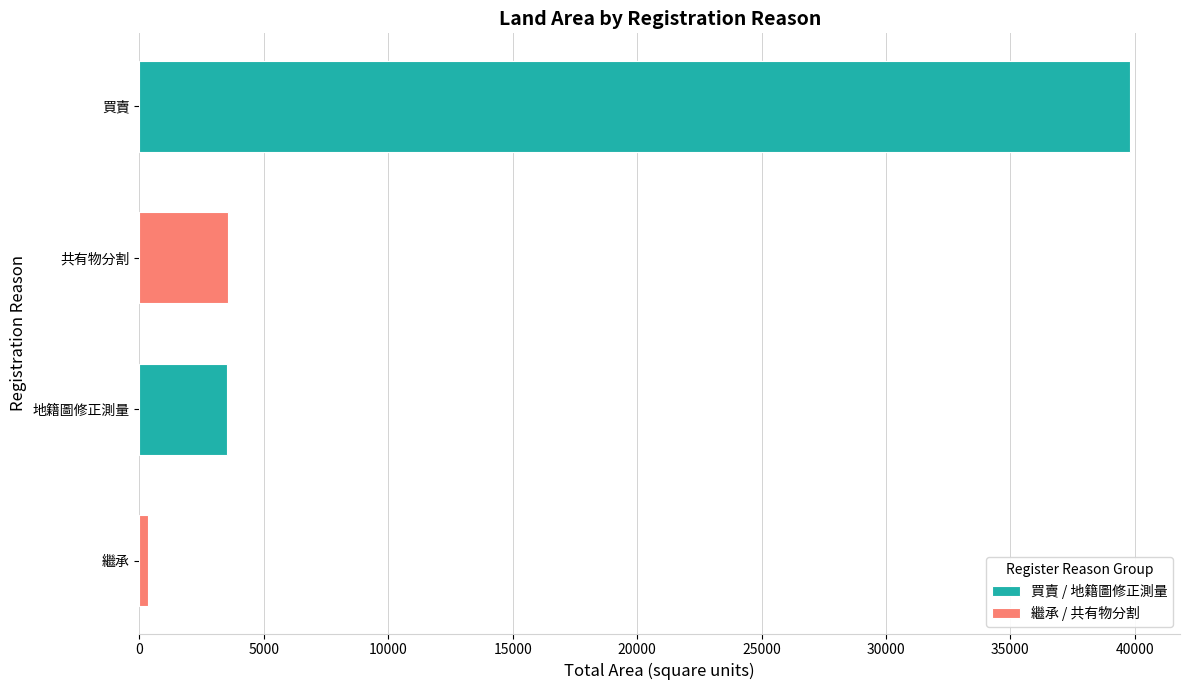

Does the chart contain stacked bars?

No